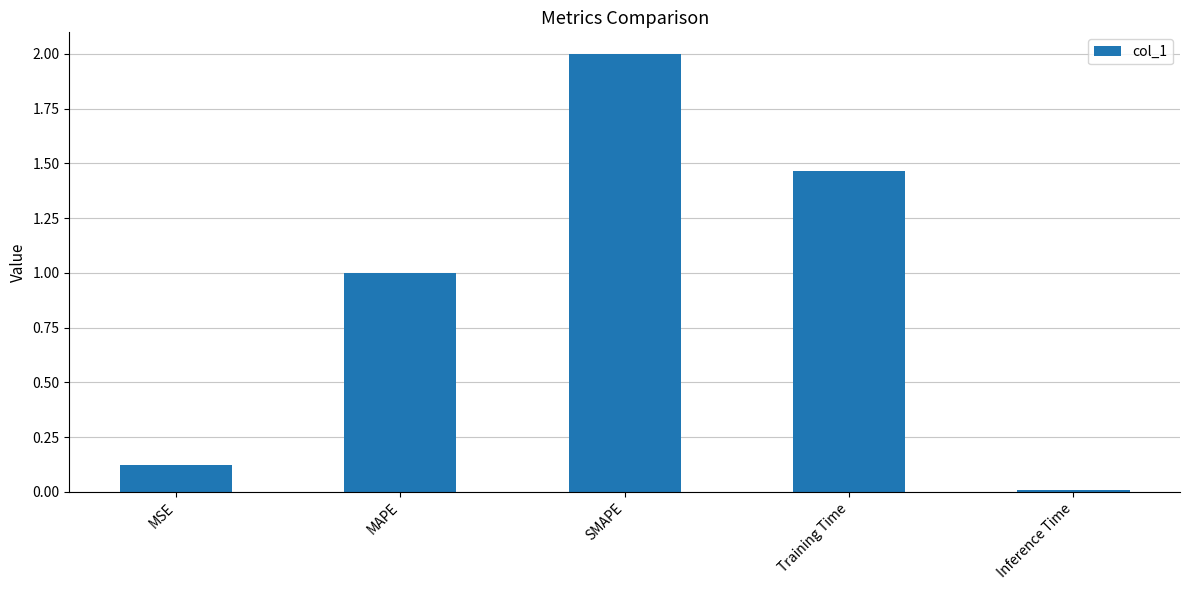

How many distinct data groups are displayed?

1